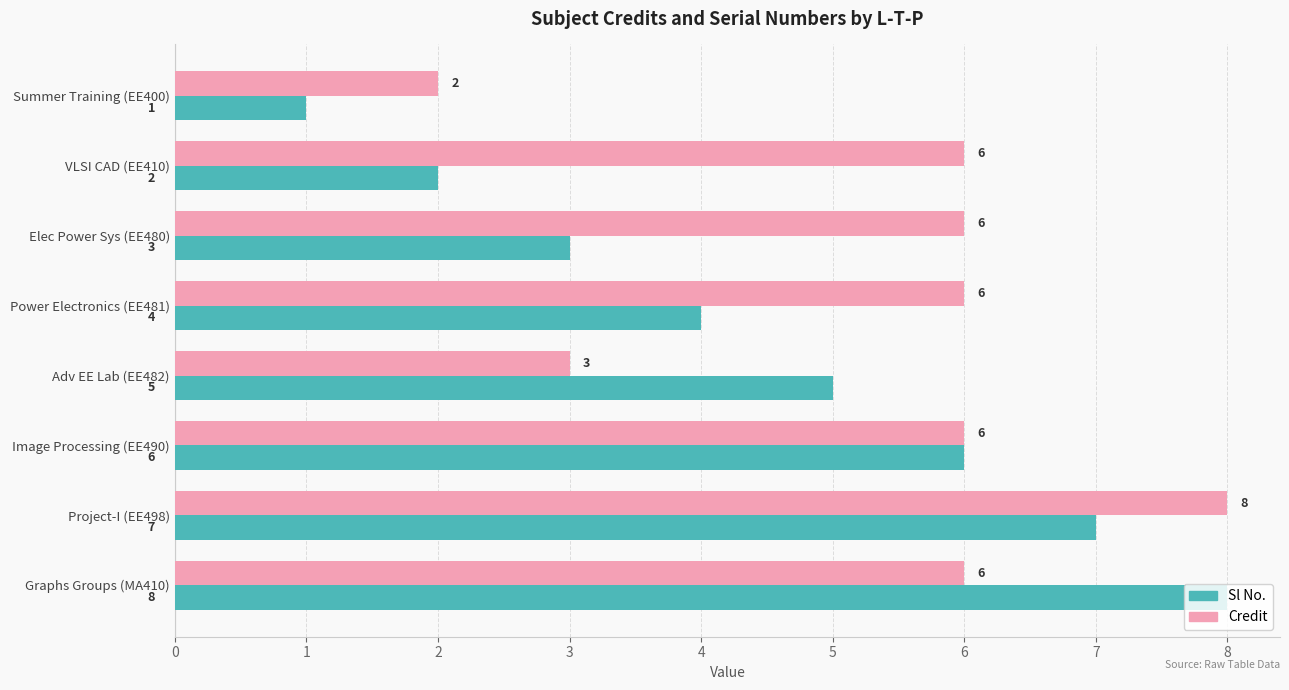

How many Credit values are between 6 and 7?

5